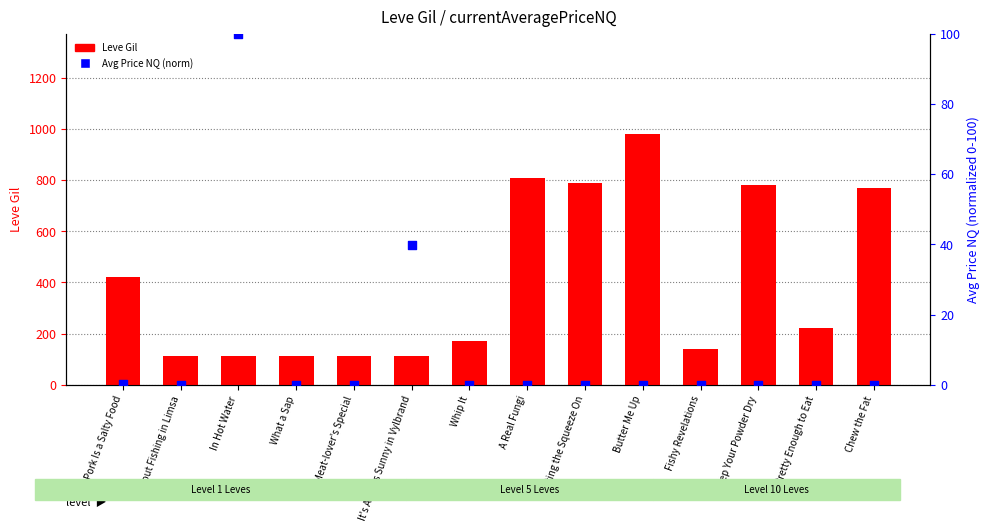

At how many categories does at least one series exceed 722?

5